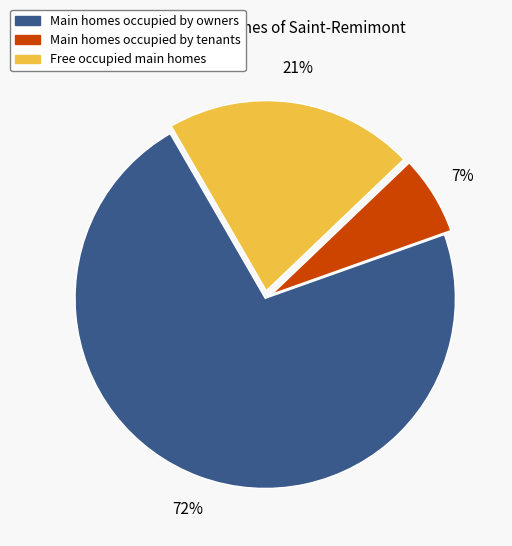

Between Free occupied main homes and Main homes occupied by owners, which is larger?

Main homes occupied by owners